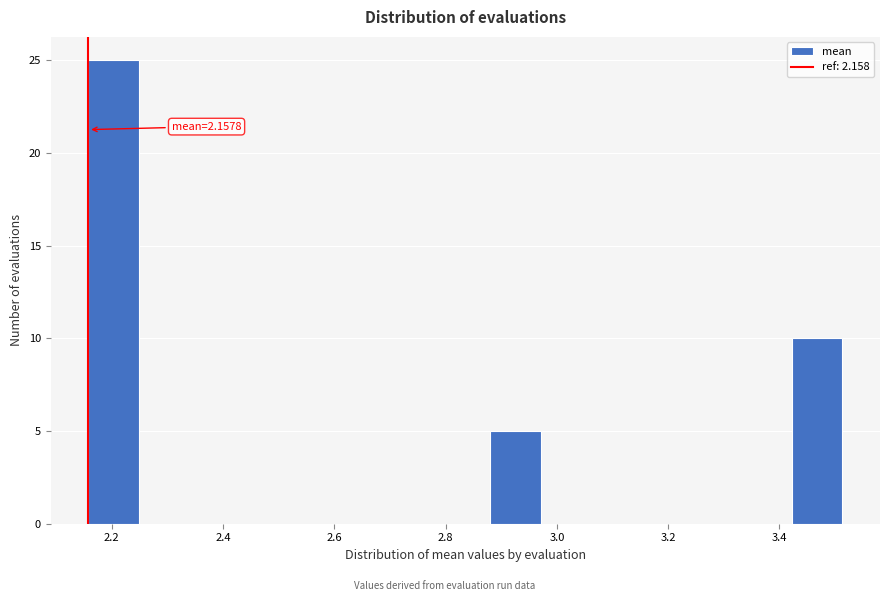

Which range on the x-axis has the tallest bar?

2.16 to 2.24